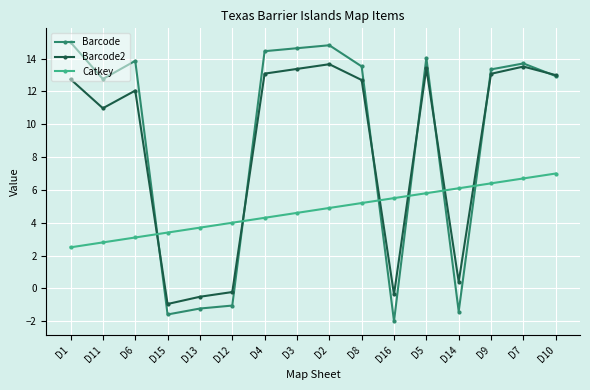

What value does the Barcode2 series have at D14?

0.4